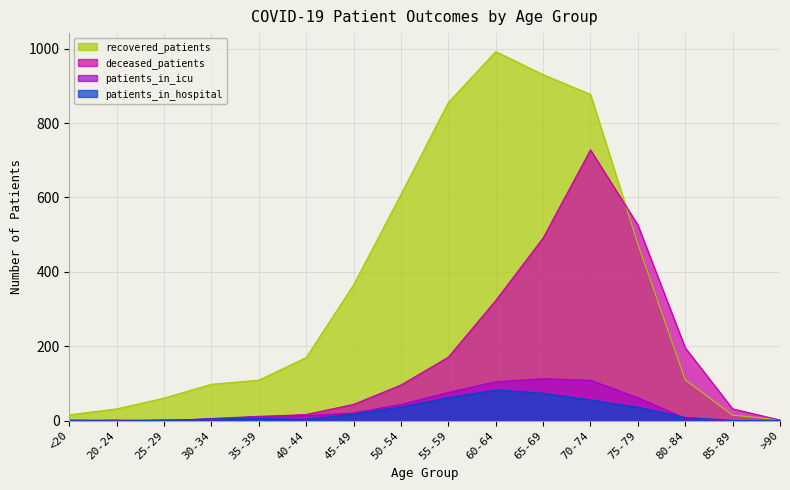

Between <20 and 55-59, which series saw the biggest shift?

recovered_patients